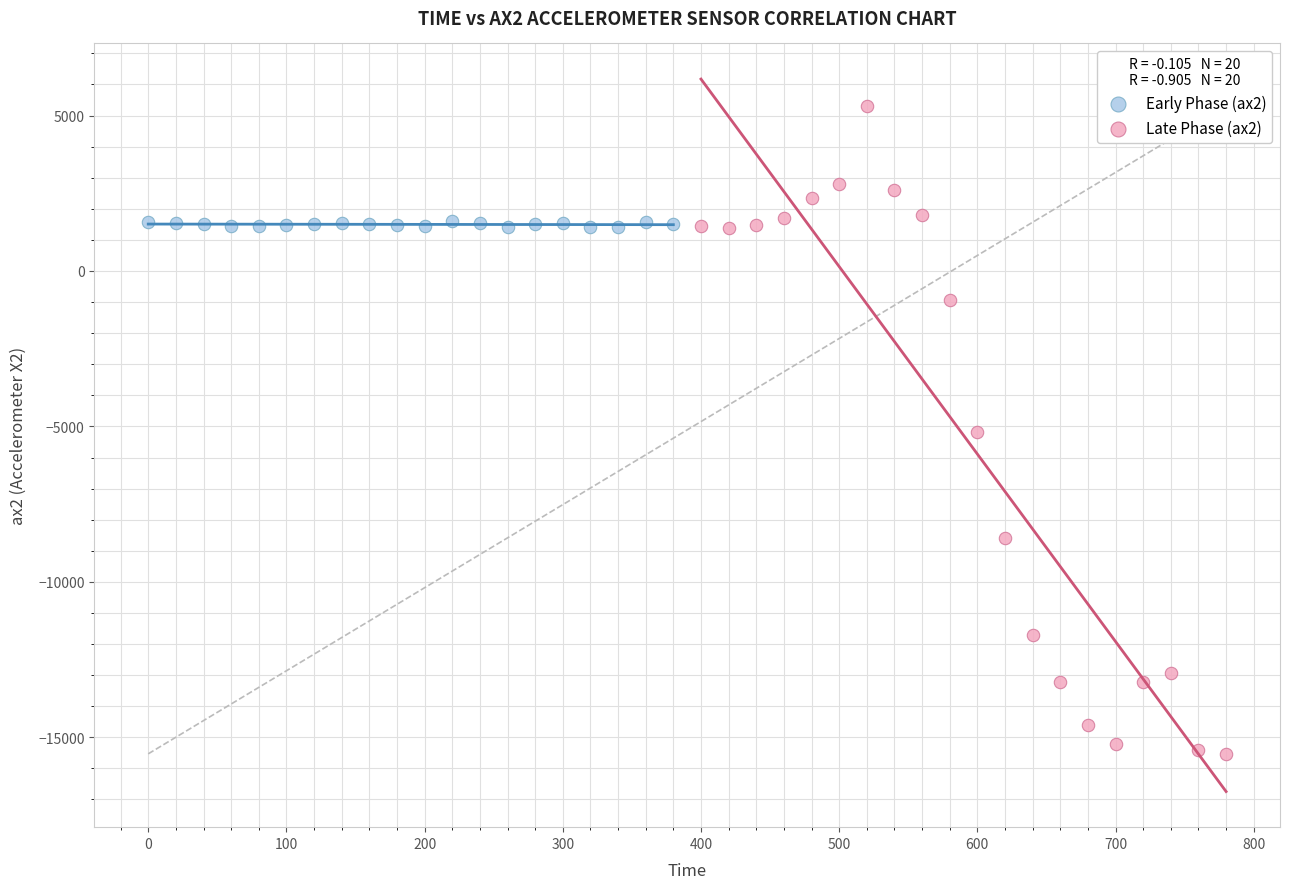

Which series has the largest Y range (max minus min)?

Late Phase (ax2)